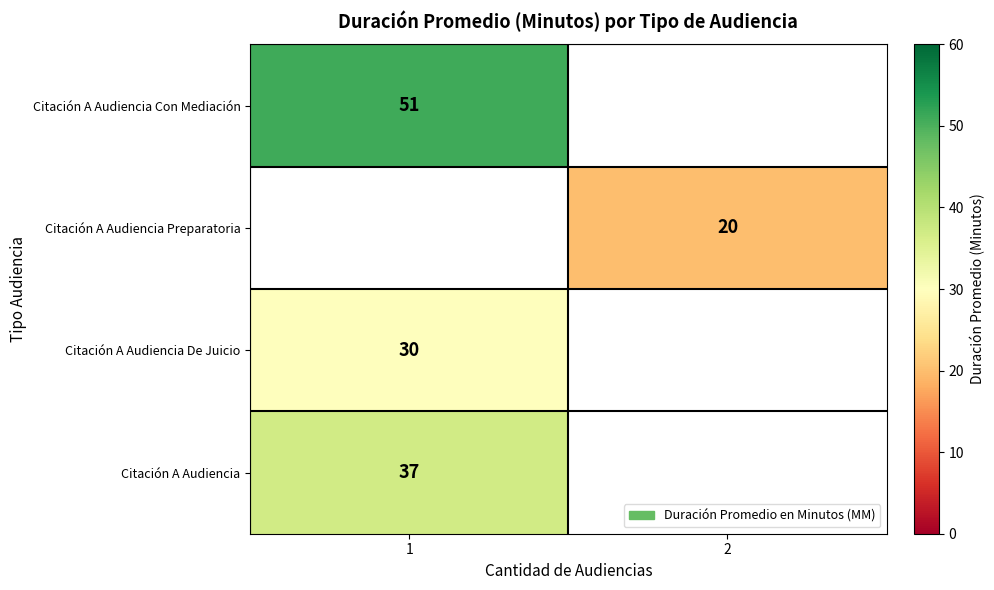

The value of Citación A Audiencia at 1 is 37. True or false?

True